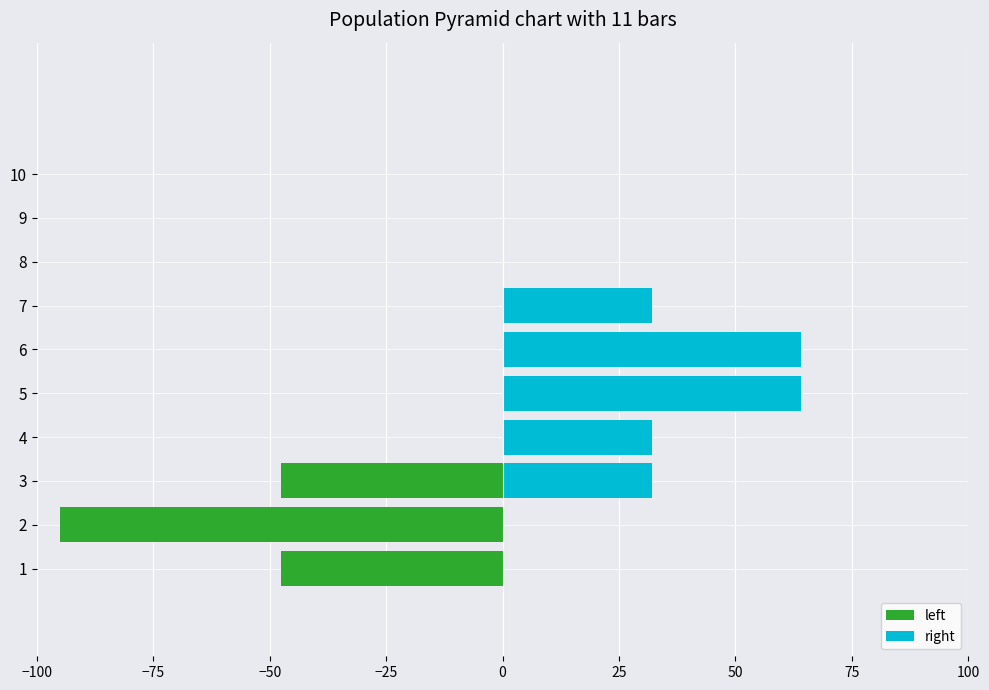

Which series has the largest total across all categories?

right